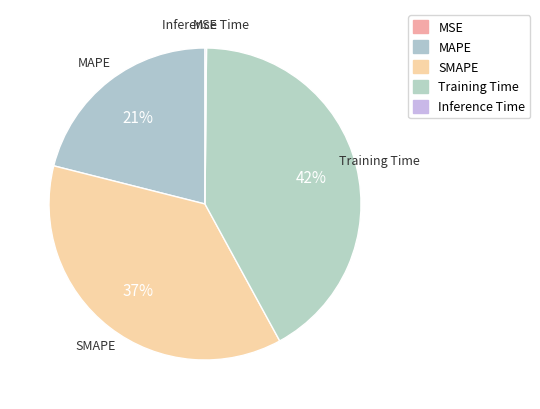

True or false: SMAPE accounts for 37% of the total.

True